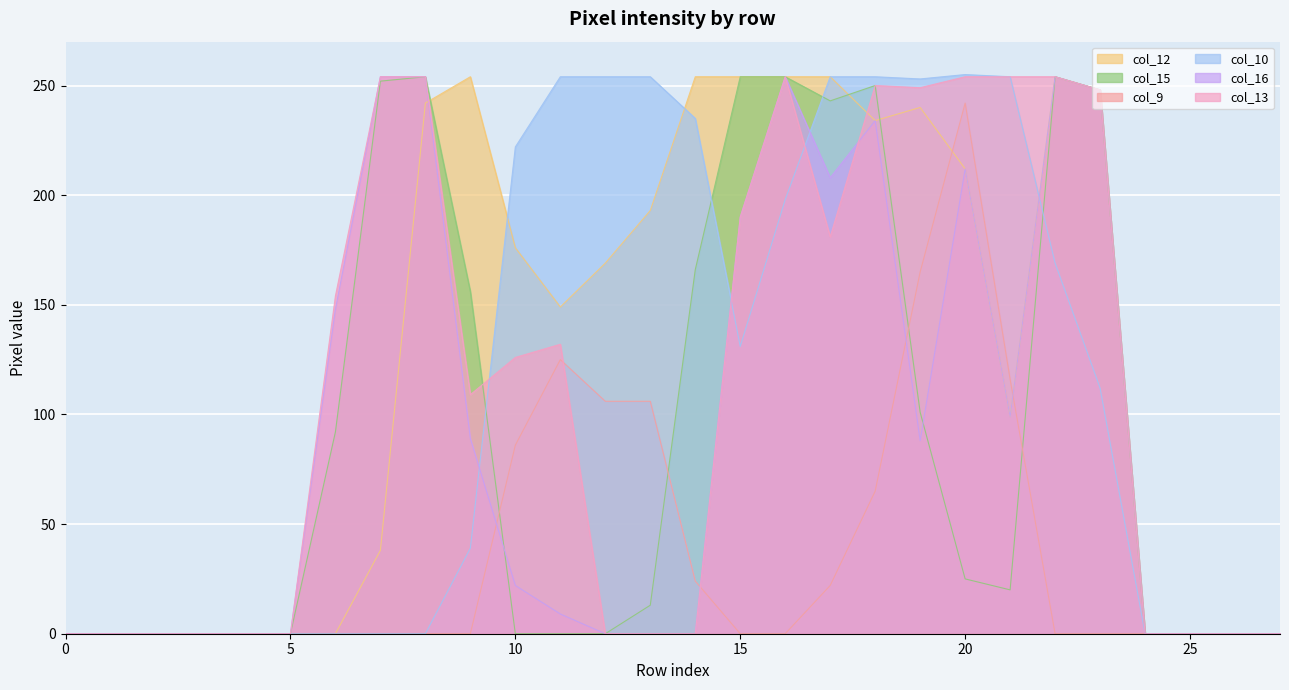

Where is col_9 nearest to the value 121?

11